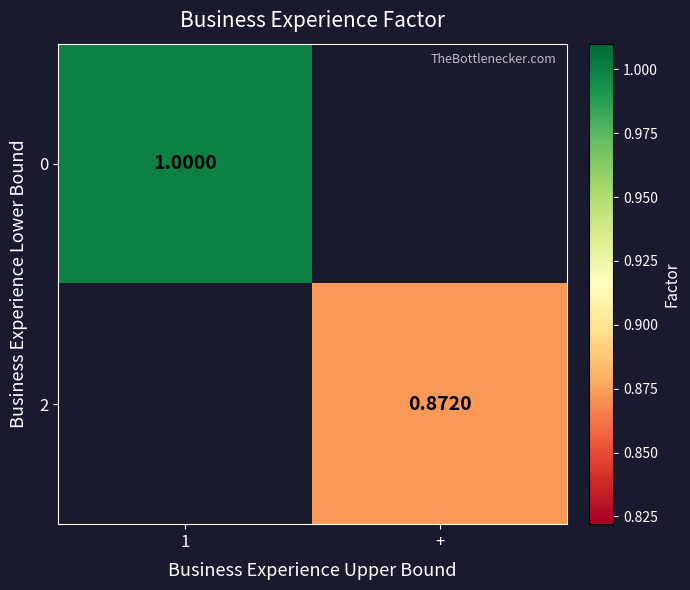

At which category does the chart reach its peak across all series?

1